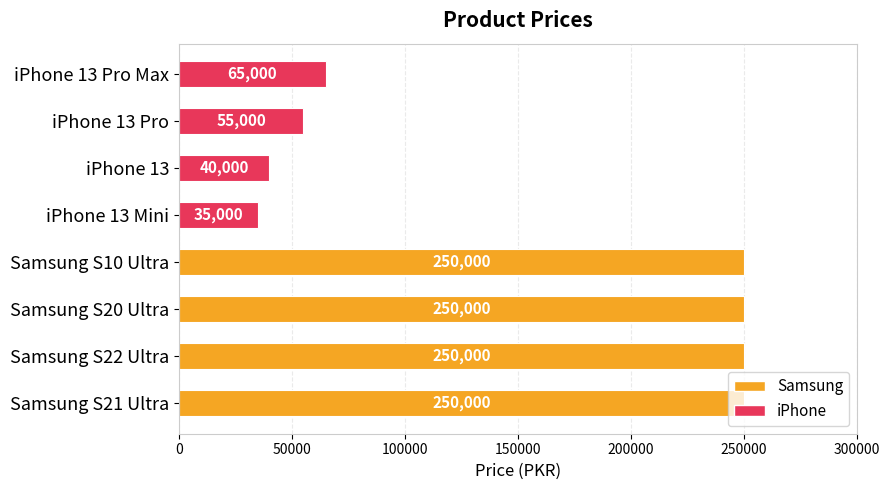

At which label is the value closest to 142500?

iPhone 13 Pro Max